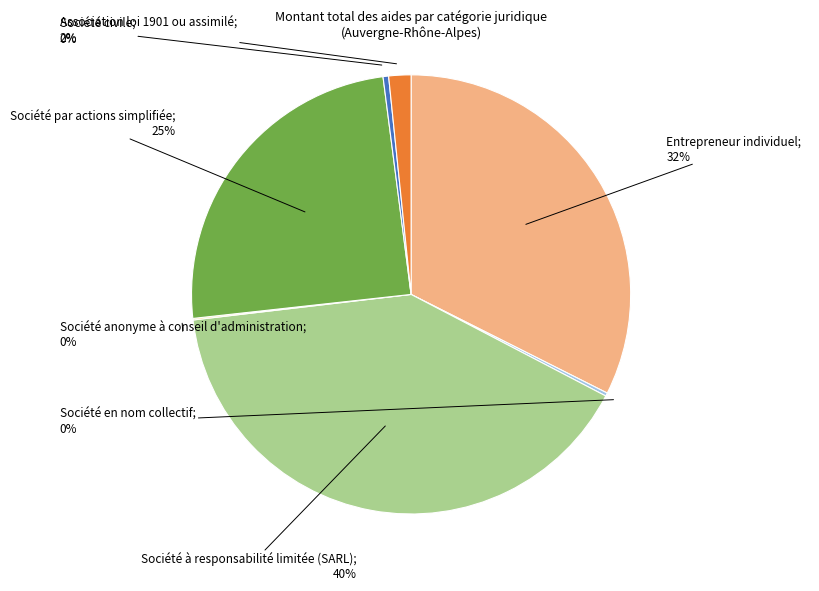

Is there any slice that represents more than half of the pie?

No